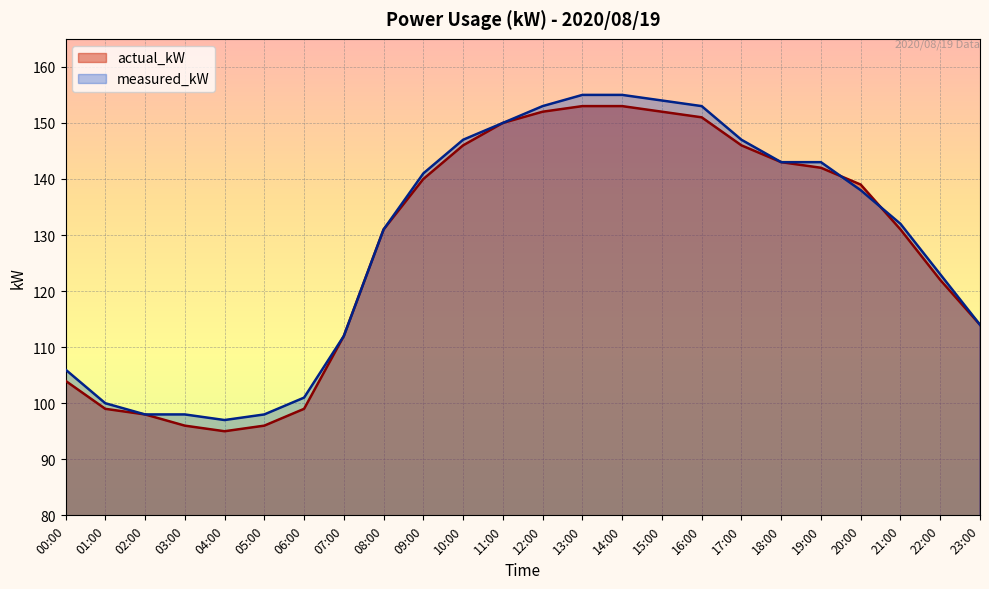

What is the total value across all series at 20:00?

277